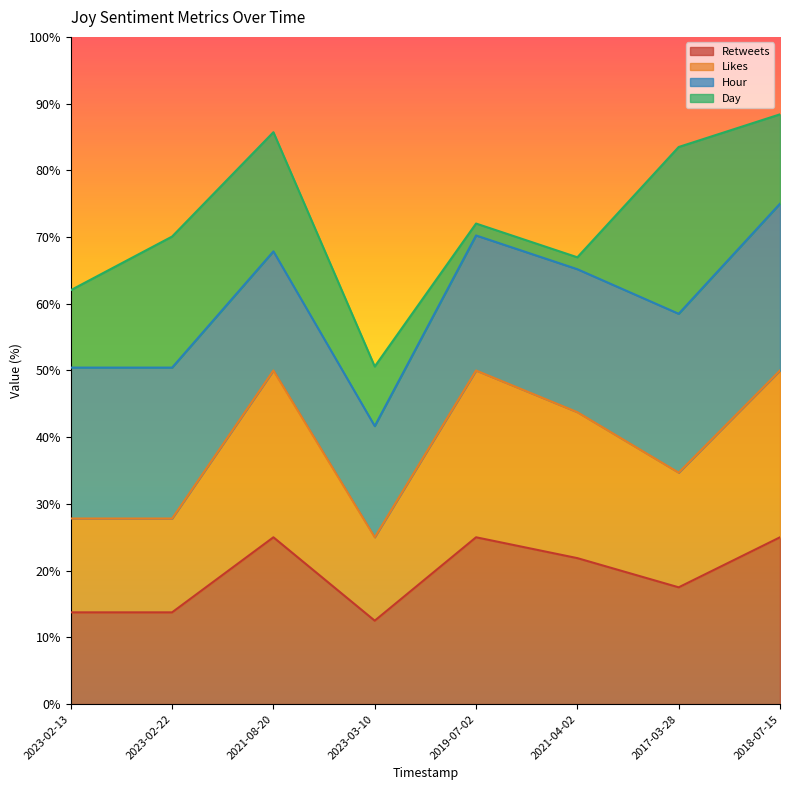

How many lines are shown in the chart?

4